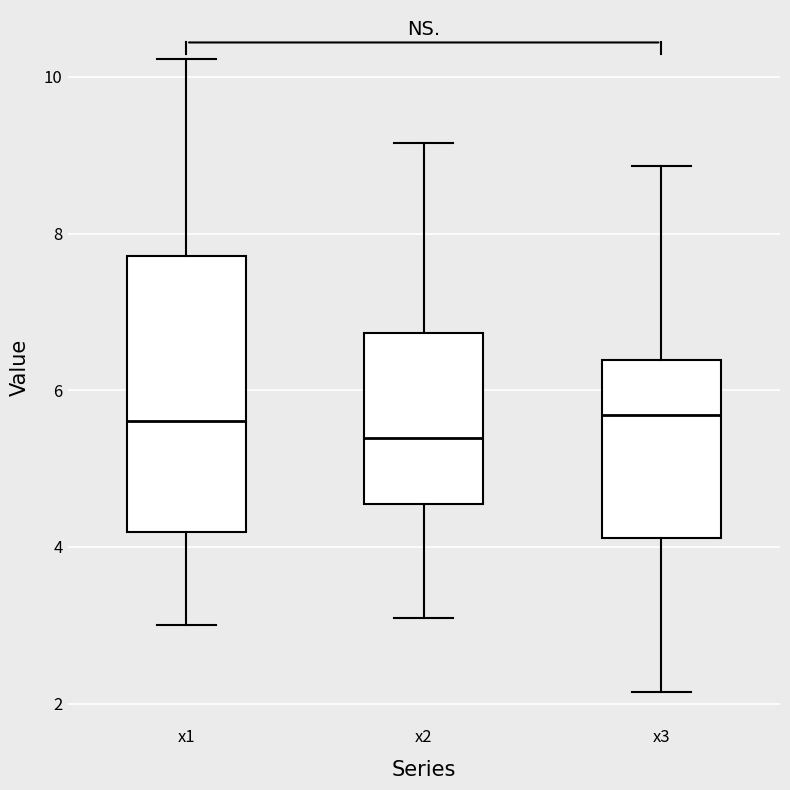

Reading left to right, read every box against the y-axis: the position of its median line, the range the box covers, and the ends of its whiskers. The values are not printed on the chart, so give them approximately, as read against the axis.

x1: median 5.6, box 4.2 to 7.8, whiskers 3.0 to 10.2
x2: median 5.4, box 4.6 to 6.8, whiskers 3.0 to 9.2
x3: median 5.6, box 4.2 to 6.4, whiskers 2.2 to 8.8